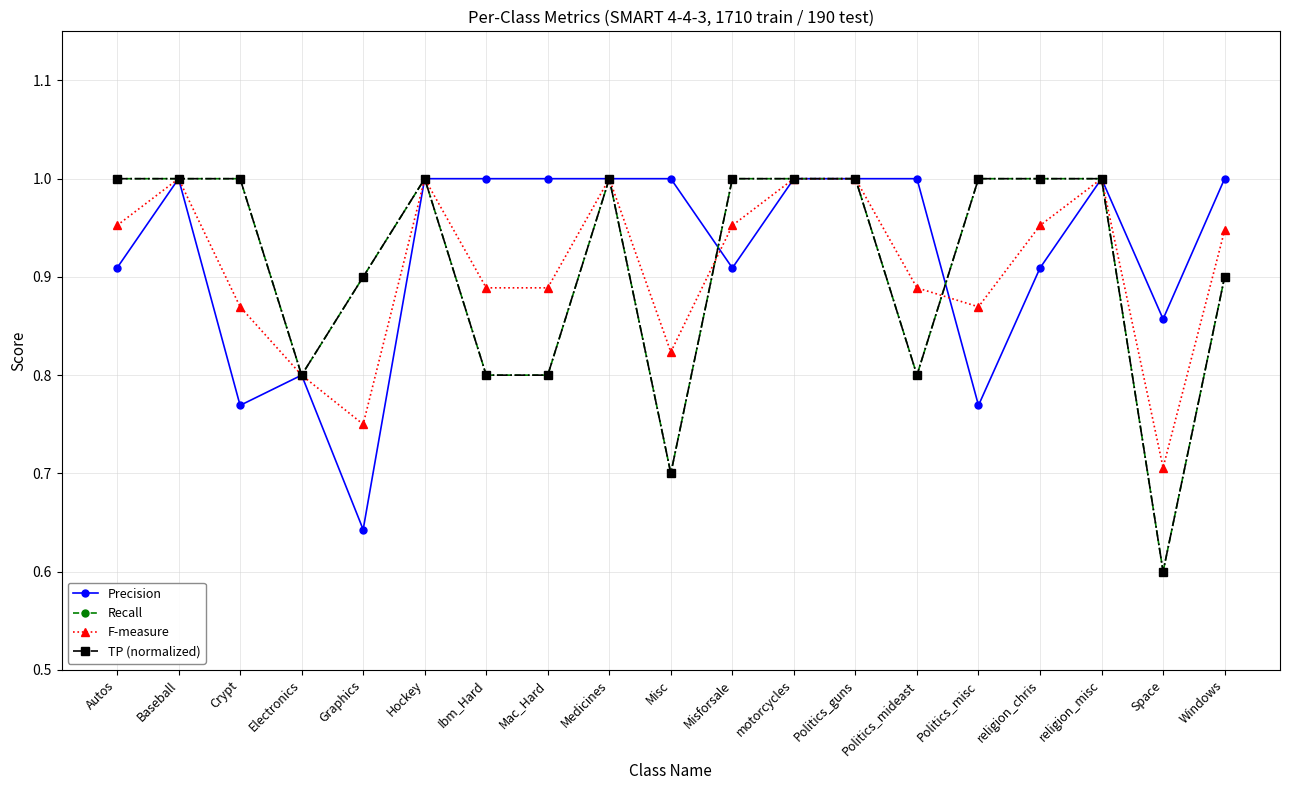

Where is Recall nearest to the value 0?

Space